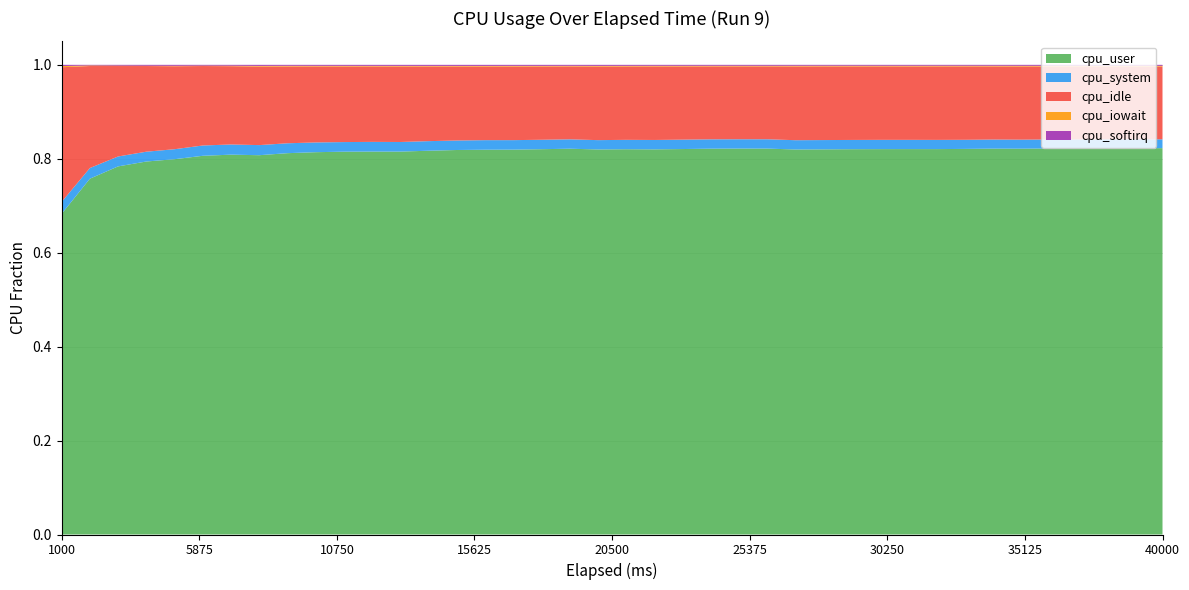

Reading left to right, extract all data points from this chart.

cpu_user: 1000=0.7	2000=0.8	3000=0.8	4000=0.8	5000=0.8	6000=0.8	7000=0.8	8000=0.8	9000=0.8	10000=0.8	11000=0.8	12000=0.8	13000=0.8	14000=0.8	15000=0.8	16000=0.8	17000=0.8	18000=0.8	19000=0.8	20000=0.8	21000=0.8	22000=0.8	23000=0.8	24000=0.8	25000=0.8	26000=0.8	27000=0.8	28000=0.8	29000=0.8	30000=0.8	31000=0.8	32000=0.8	33000=0.8	34000=0.8	35000=0.8	36000=0.8	37000=0.8	38000=0.8	39000=0.8	40000=0.8
cpu_system: 1000=0.0	2000=0.0	3000=0.0	4000=0.0	5000=0.0	6000=0.0	7000=0.0	8000=0.0	9000=0.0	10000=0.0	11000=0.0	12000=0.0	13000=0.0	14000=0.0	15000=0.0	16000=0.0	17000=0.0	18000=0.0	19000=0.0	20000=0.0	21000=0.0	22000=0.0	23000=0.0	24000=0.0	25000=0.0	26000=0.0	27000=0.0	28000=0.0	29000=0.0	30000=0.0	31000=0.0	32000=0.0	33000=0.0	34000=0.0	35000=0.0	36000=0.0	37000=0.0	38000=0.0	39000=0.0	40000=0.0
cpu_idle: 1000=0.3	2000=0.2	3000=0.2	4000=0.2	5000=0.2	6000=0.2	7000=0.2	8000=0.2	9000=0.2	10000=0.2	11000=0.2	12000=0.2	13000=0.2	14000=0.2	15000=0.2	16000=0.2	17000=0.2	18000=0.2	19000=0.2	20000=0.2	21000=0.2	22000=0.2	23000=0.2	24000=0.2	25000=0.2	26000=0.2	27000=0.2	28000=0.2	29000=0.2	30000=0.2	31000=0.2	32000=0.2	33000=0.2	34000=0.2	35000=0.2	36000=0.2	37000=0.2	38000=0.2	39000=0.2	40000=0.2
cpu_iowait: 1000=0.0	2000=0.0	3000=0.0	4000=0.0	5000=0.0	6000=0.0	7000=0.0	8000=0.0	9000=0.0	10000=0.0	11000=0.0	12000=0.0	13000=0.0	14000=0.0	15000=0.0	16000=0.0	17000=0.0	18000=0.0	19000=0.0	20000=0.0	21000=0.0	22000=0.0	23000=0.0	24000=0.0	25000=0.0	26000=0.0	27000=0.0	28000=0.0	29000=0.0	30000=0.0	31000=0.0	32000=0.0	33000=0.0	34000=0.0	35000=0.0	36000=0.0	37000=0.0	38000=0.0	39000=0.0	40000=0.0
cpu_softirq: 1000=0.0	2000=0.0	3000=0.0	4000=0.0	5000=0.0	6000=0.0	7000=0.0	8000=0.0	9000=0.0	10000=0.0	11000=0.0	12000=0.0	13000=0.0	14000=0.0	15000=0.0	16000=0.0	17000=0.0	18000=0.0	19000=0.0	20000=0.0	21000=0.0	22000=0.0	23000=0.0	24000=0.0	25000=0.0	26000=0.0	27000=0.0	28000=0.0	29000=0.0	30000=0.0	31000=0.0	32000=0.0	33000=0.0	34000=0.0	35000=0.0	36000=0.0	37000=0.0	38000=0.0	39000=0.0	40000=0.0